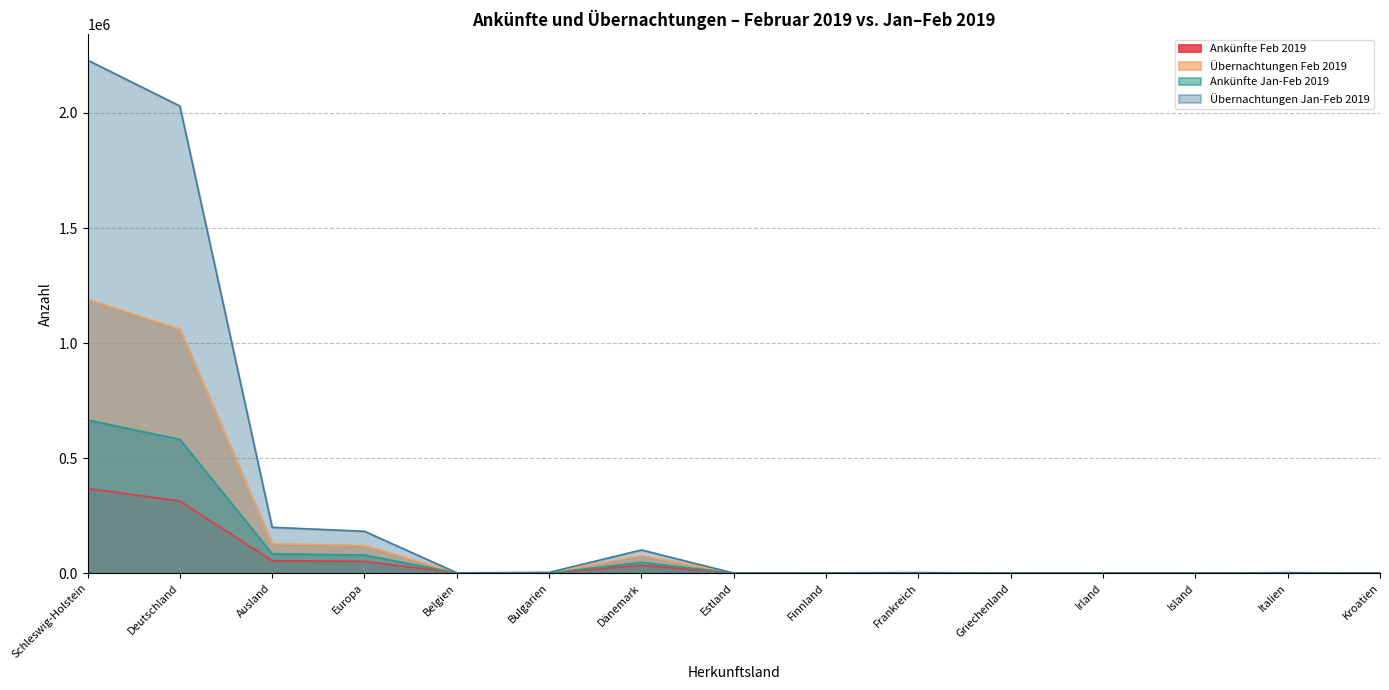

Does the chart display data point markers on the line(s)?

No